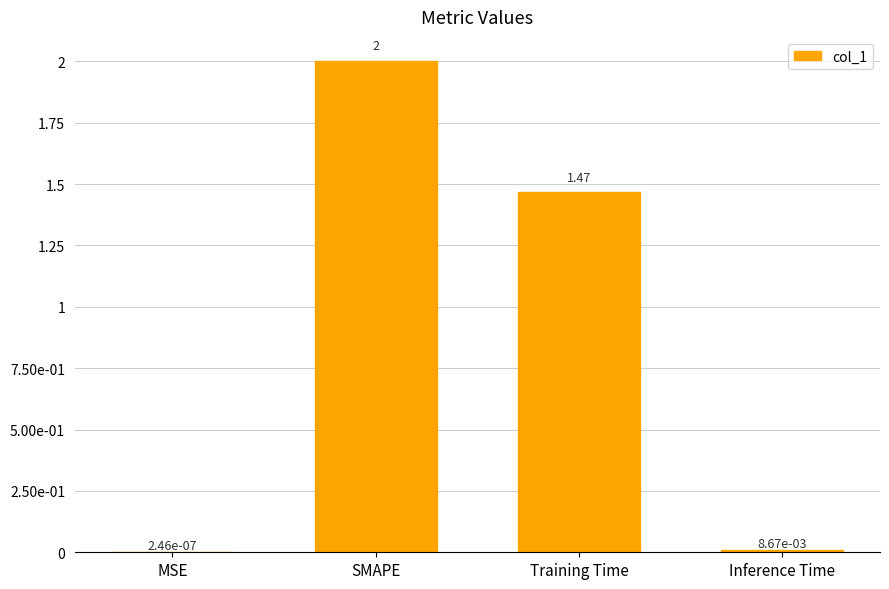

Which label corresponds to the largest value in the chart?

SMAPE